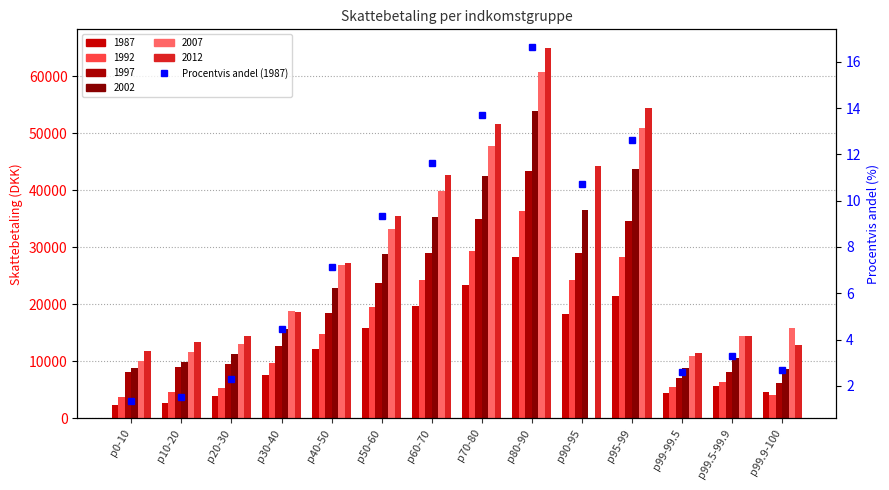

What is the change in value from p40-50 to p80-90?

+9.5